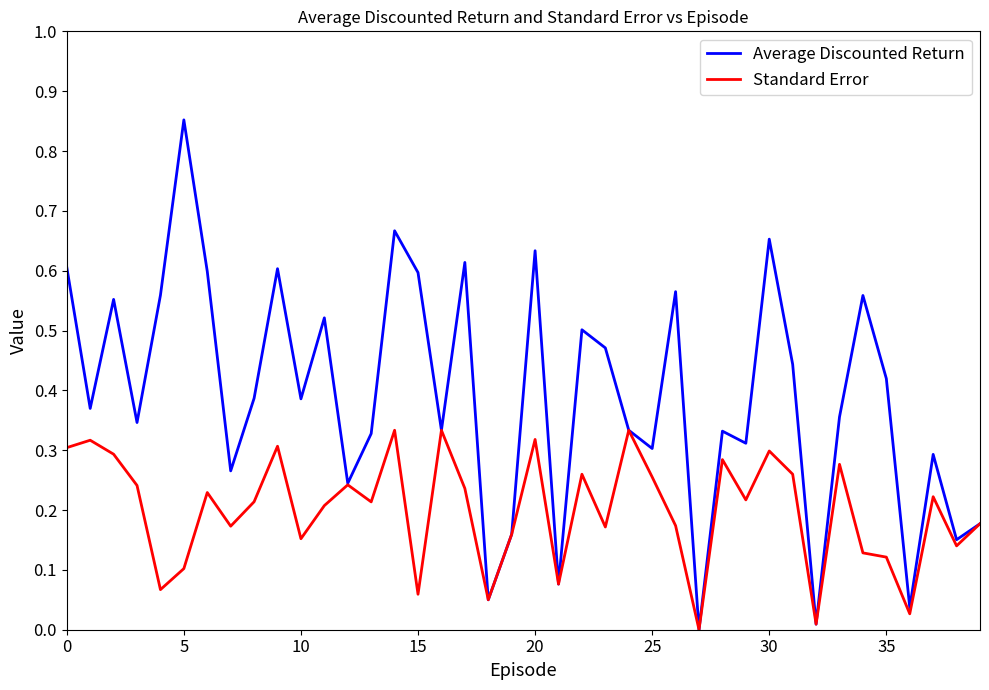

Which series has the largest range (max minus min)?

Average Discounted Return